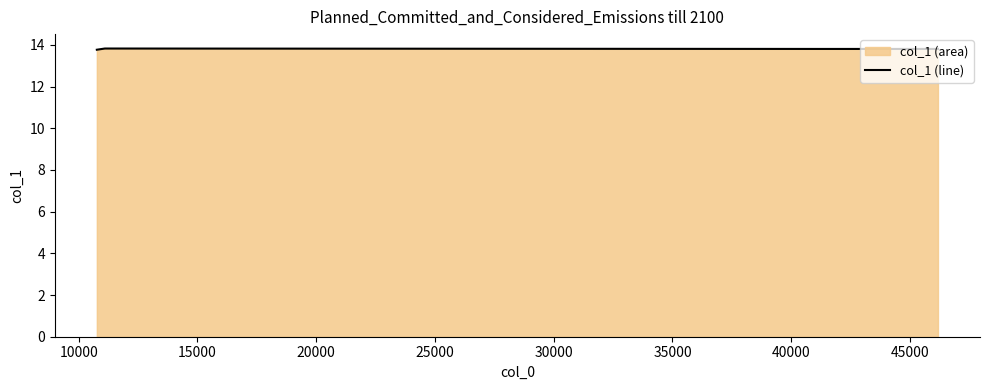

What is the greatest value displayed?

13.8